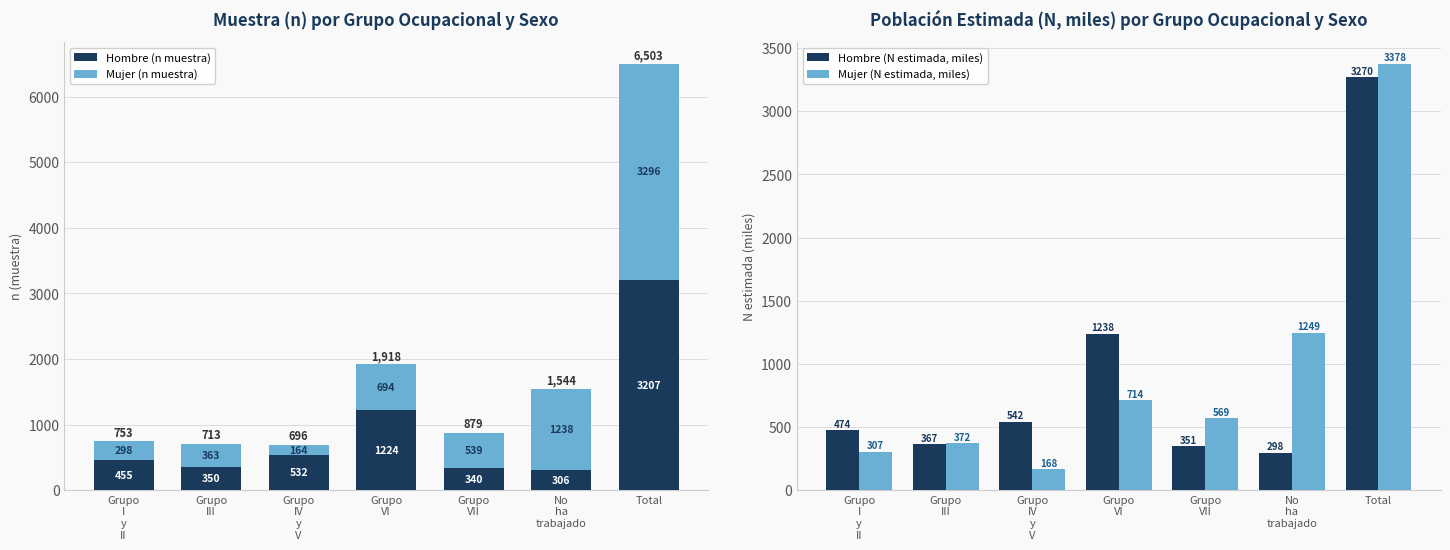

Which category has the highest value in the Hombre (n muestra) series?

Total